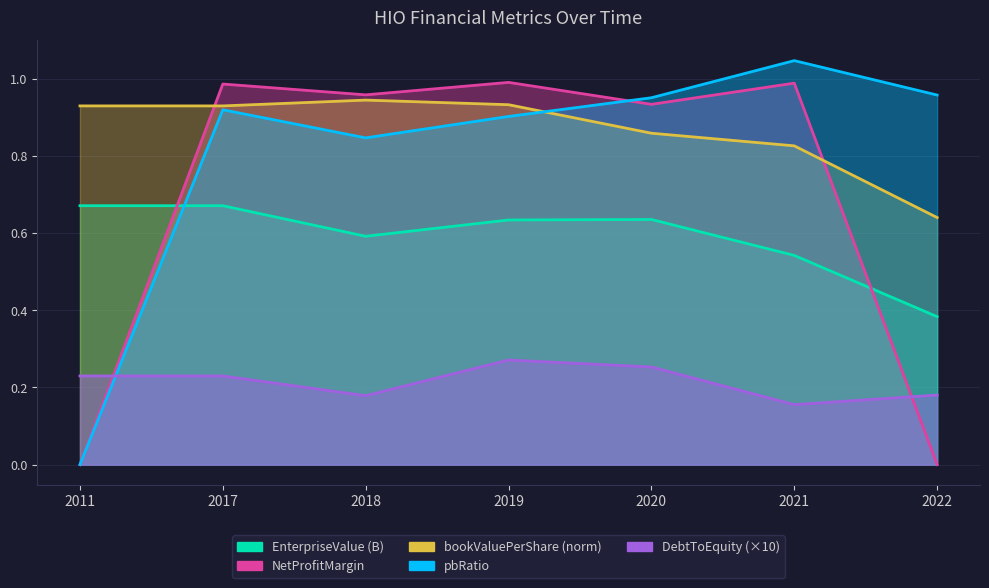

Count the EnterpriseValue values in the range 0 to 1.

7